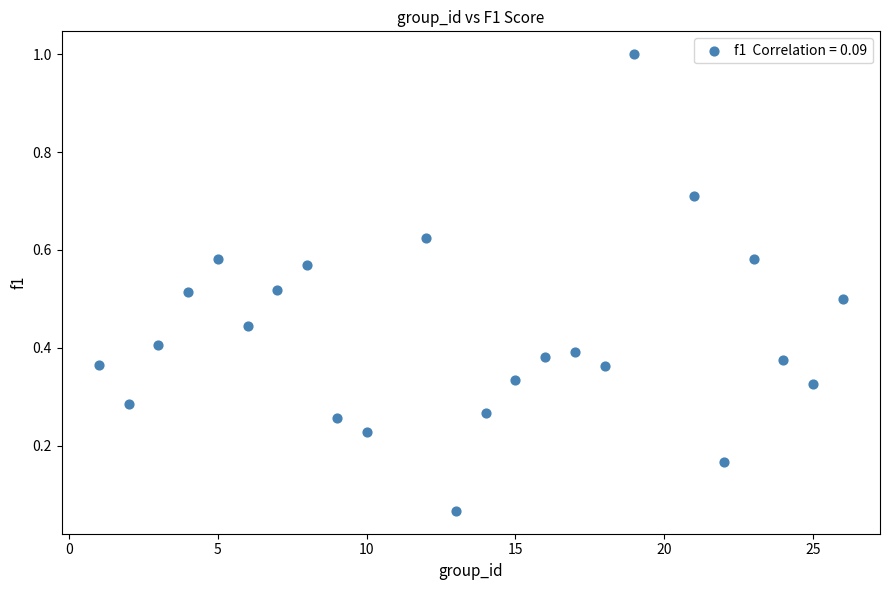

What is the range of X values (max minus min)?

25.0